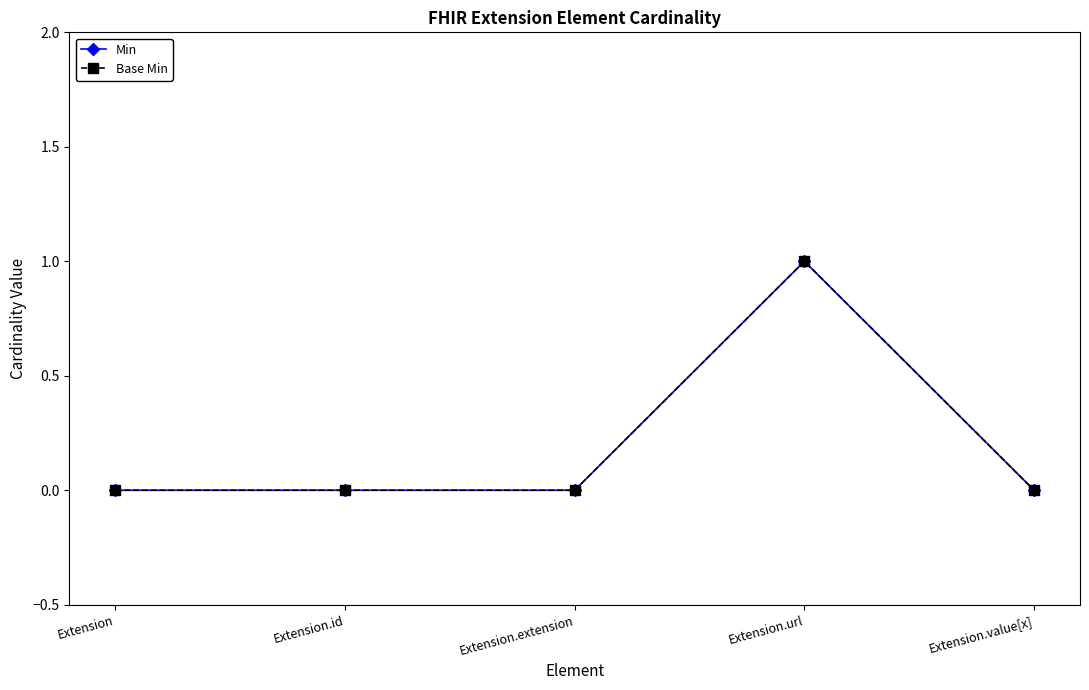

True or false: Min and Base Min cross at least once.

False